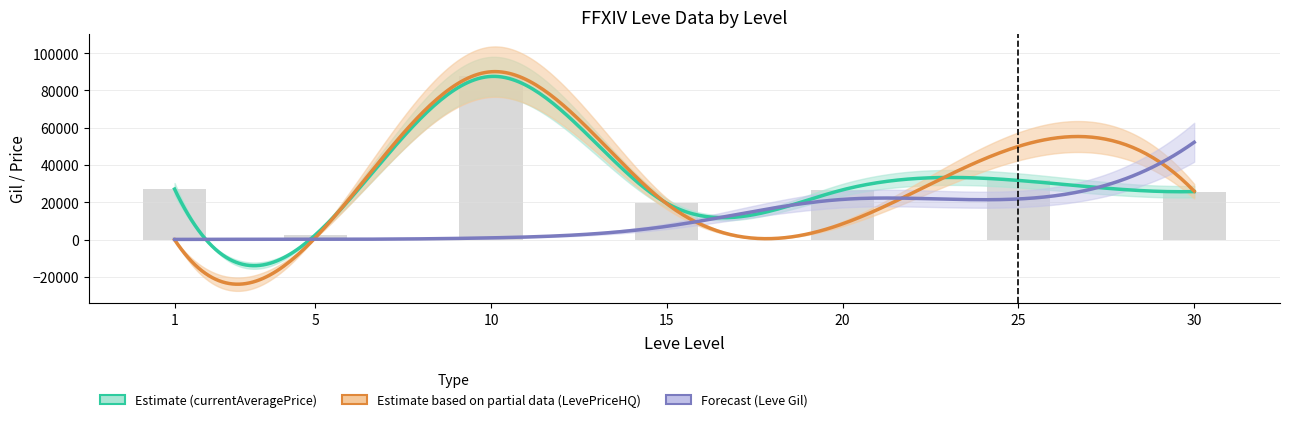

Which category has the highest value in the Leve Gil series?

30